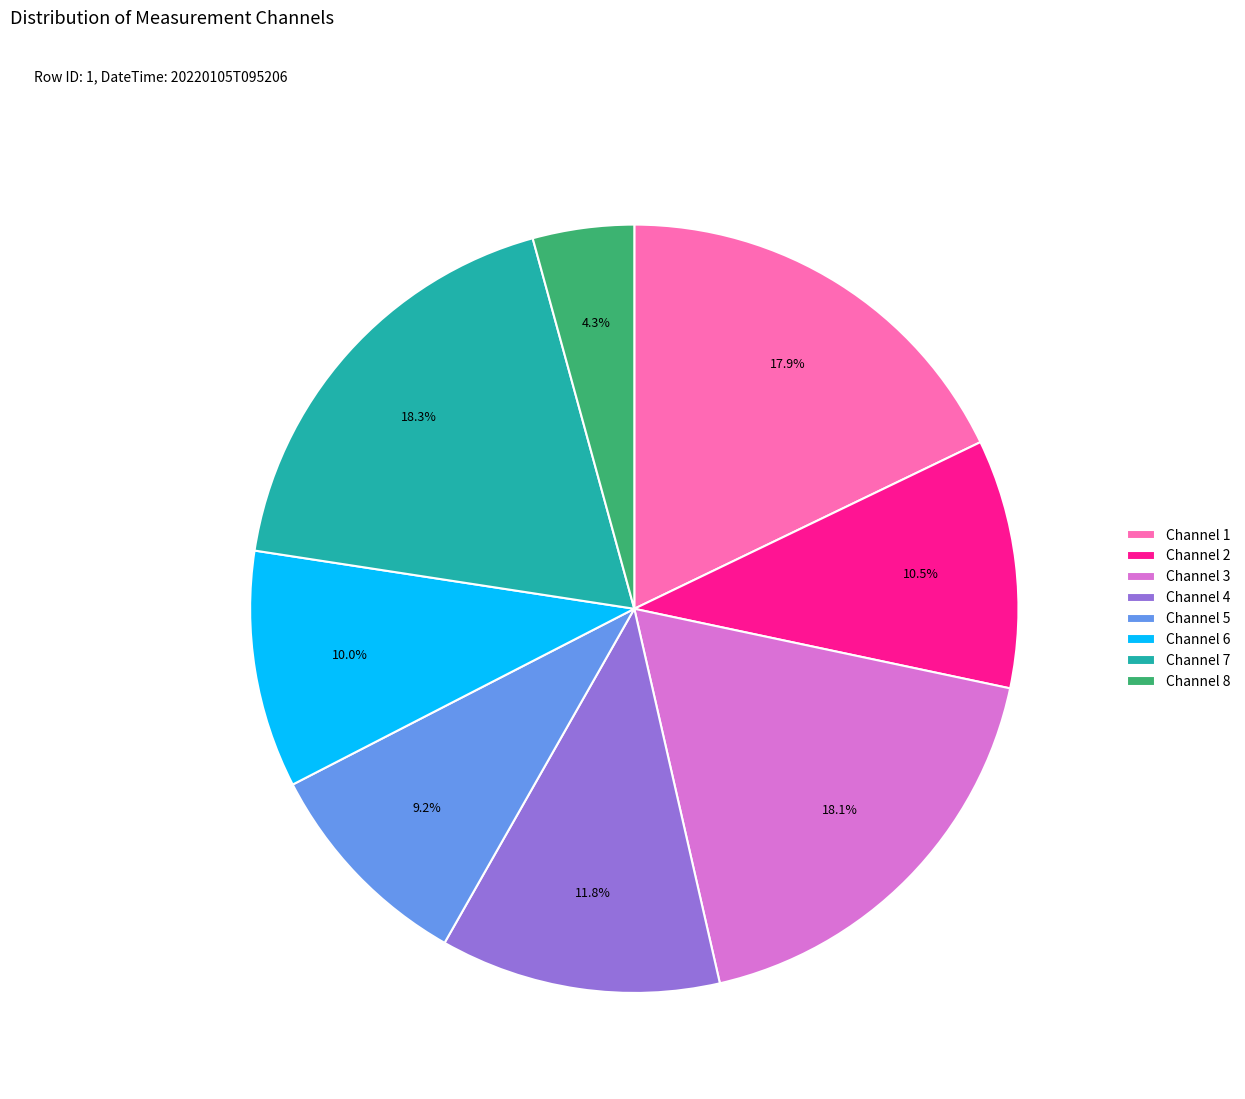

Which has a higher value, Channel 5 or Channel 6?

Channel 6